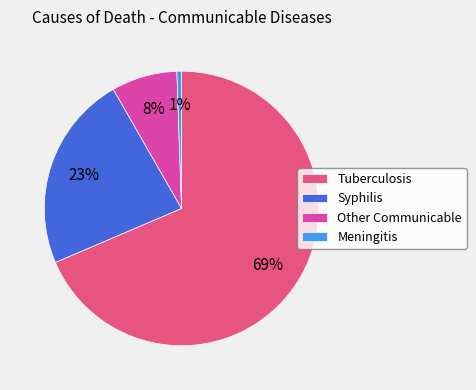

Is it true that Syphilis is 30% of the pie?

False